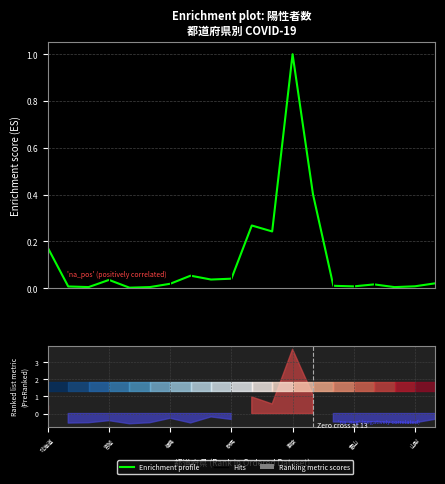

What is the change in value from 山梨 to 10?

+0.2